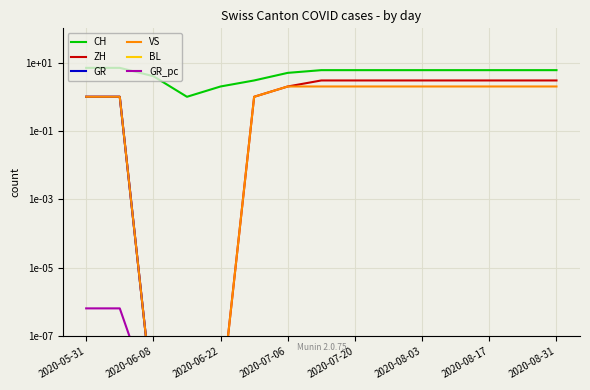

True or false: GR_pc and CH cross at least once.

False